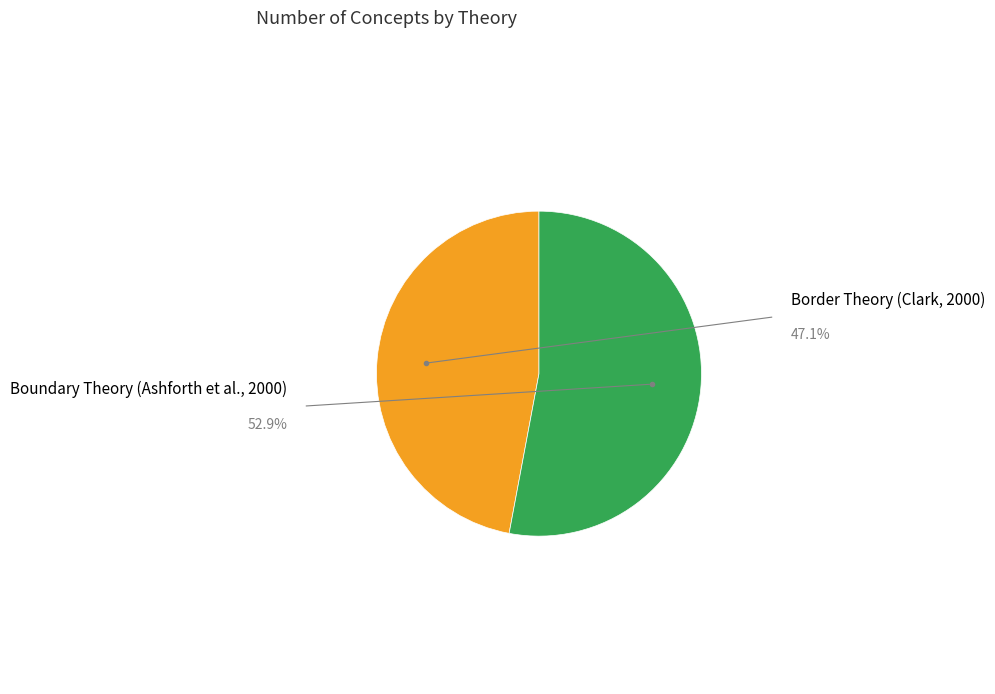

What is the largest slice in the pie chart?

Boundary Theory (Ashforth et al., 2000)